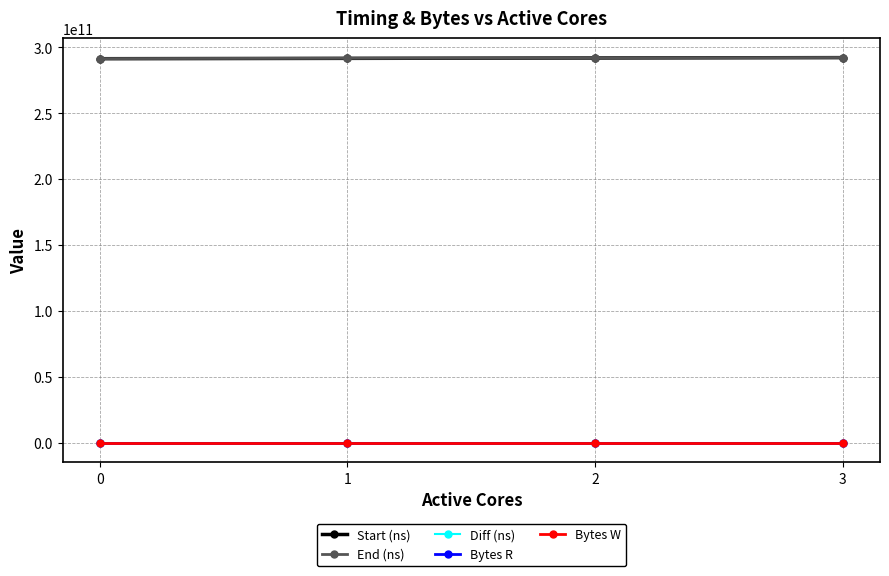

The value of Bytes R at 0 is 16384000. True or false?

True